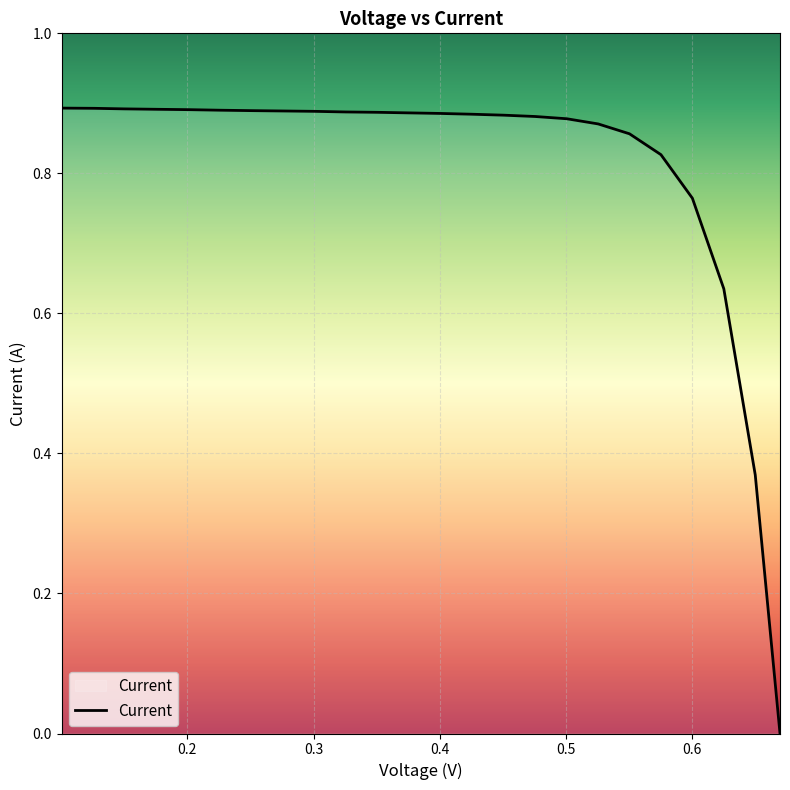

Is this an area chart (filled region under the line)?

Yes